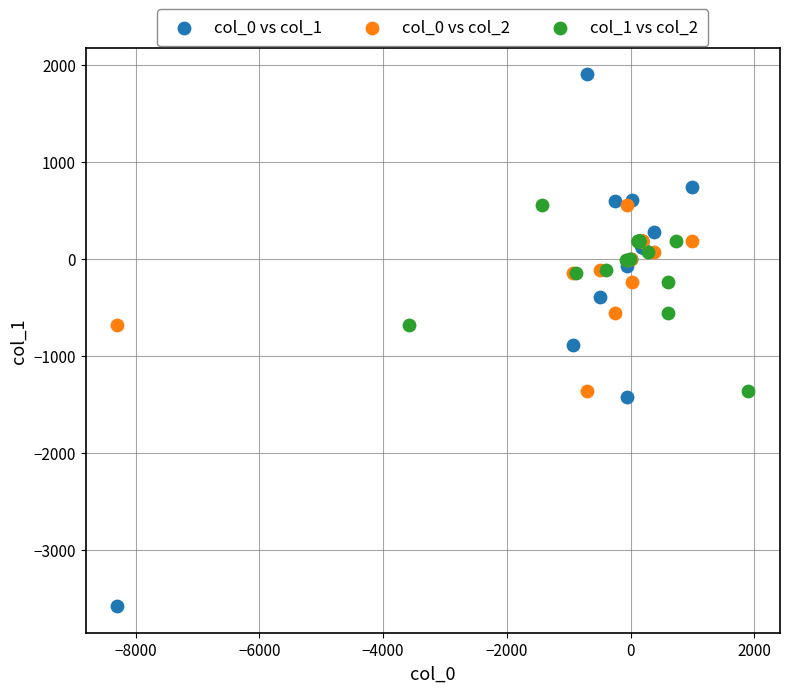

Which series contains the lowest Y value?

col_0 vs col_1